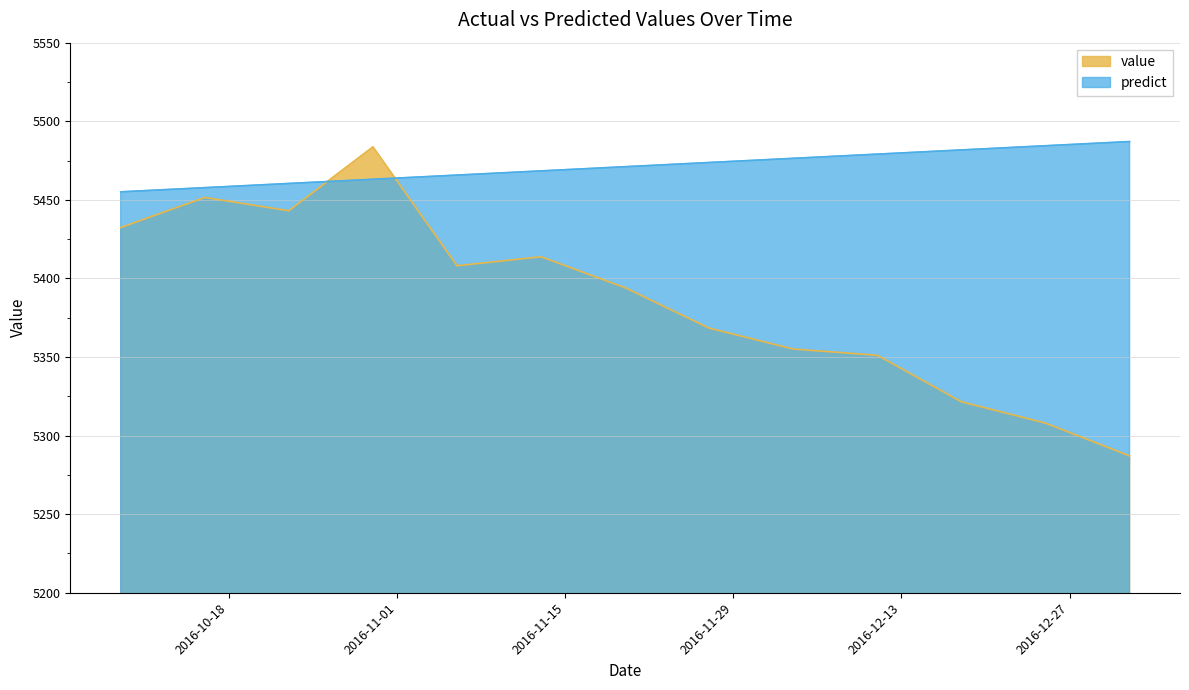

What is the difference between the value values at 2016-11-13 and 2016-12-25?

105.8